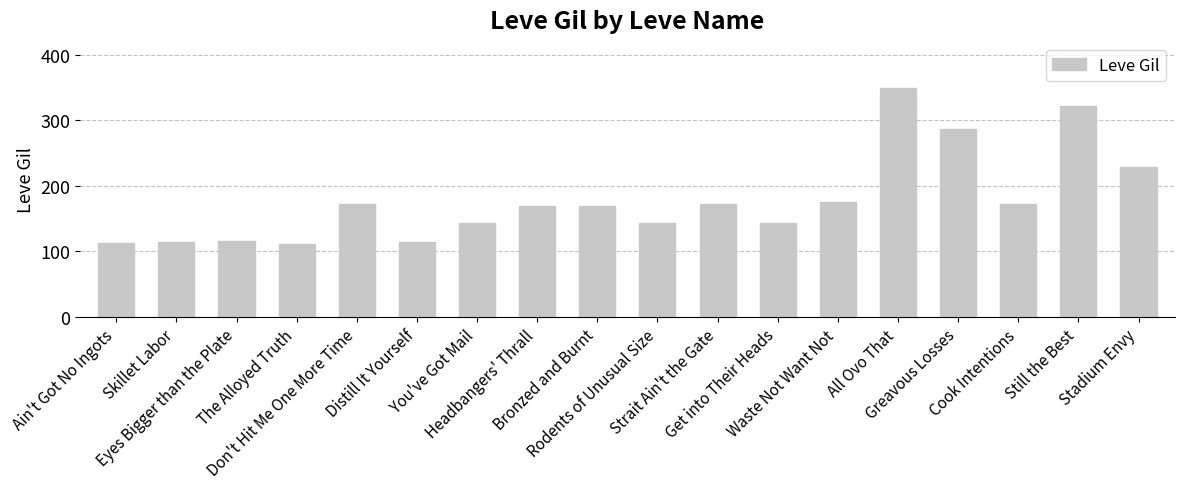

What is the greatest value displayed?

350